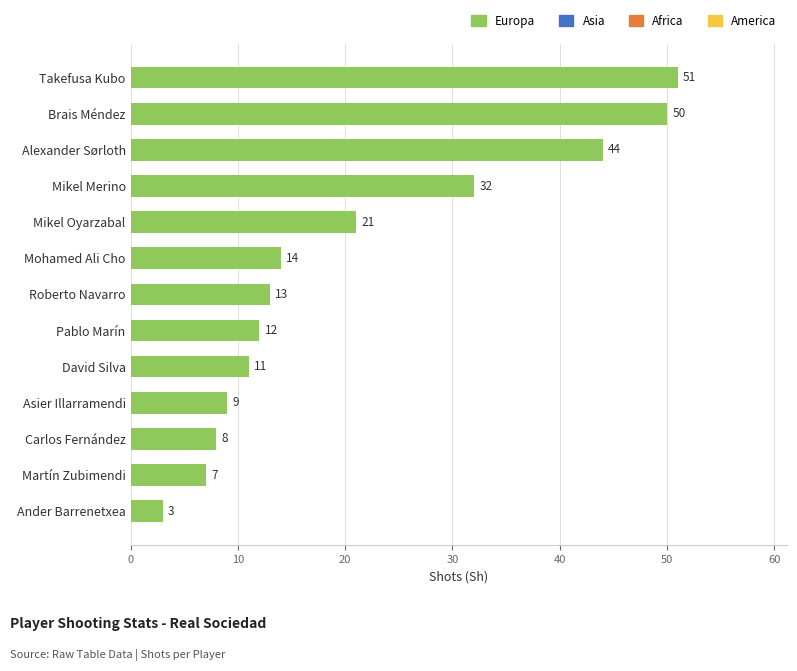

What is the difference between the maximum and second lowest values?

44